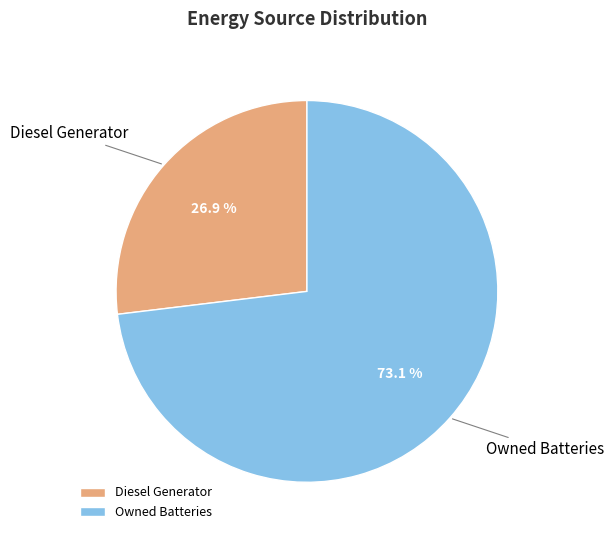

What is the largest slice in the pie chart?

Owned Batteries